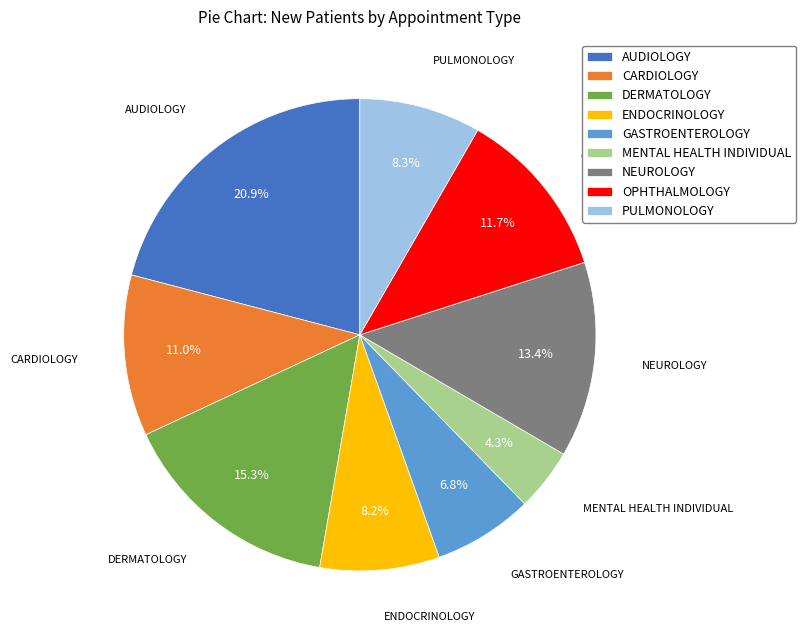

What percentage is NOT represented by NEUROLOGY?

86.6%